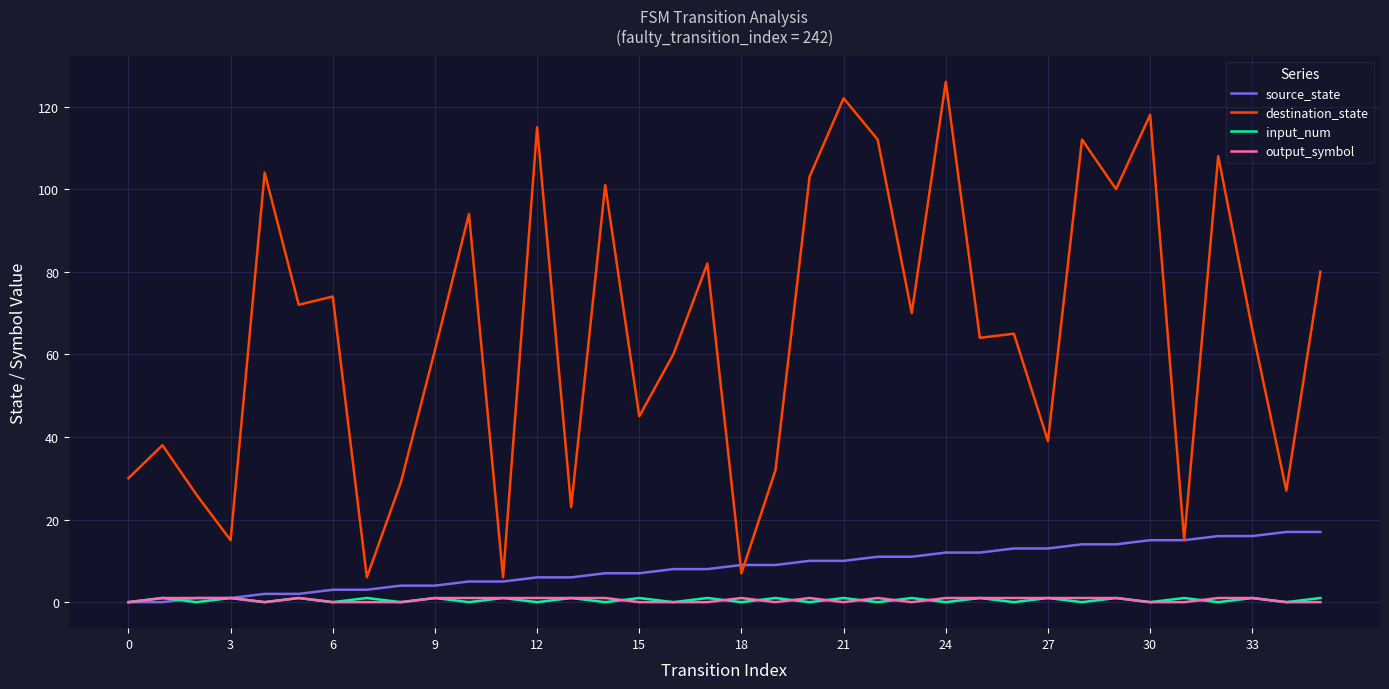

True or false: output_symbol and destination_state cross at least once.

False